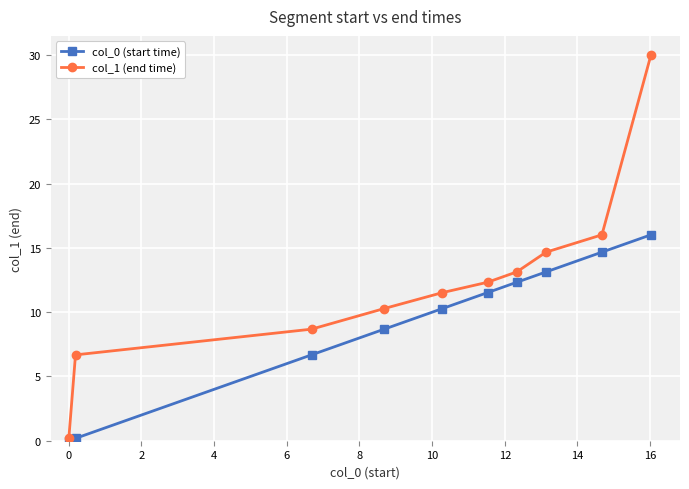

Does the chart have visible grid lines?

Yes